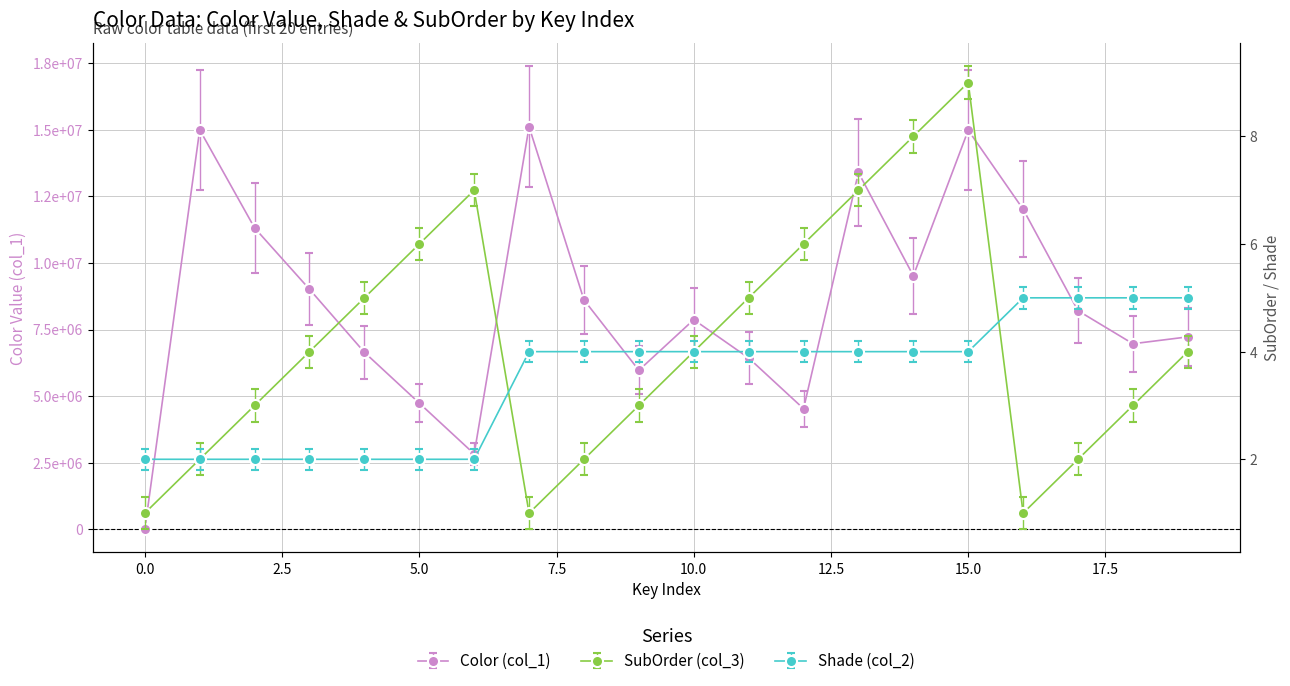

After their last crossing, which series has the higher values: SubOrder (col_3) or Color (col_1)?

Color (col_1)